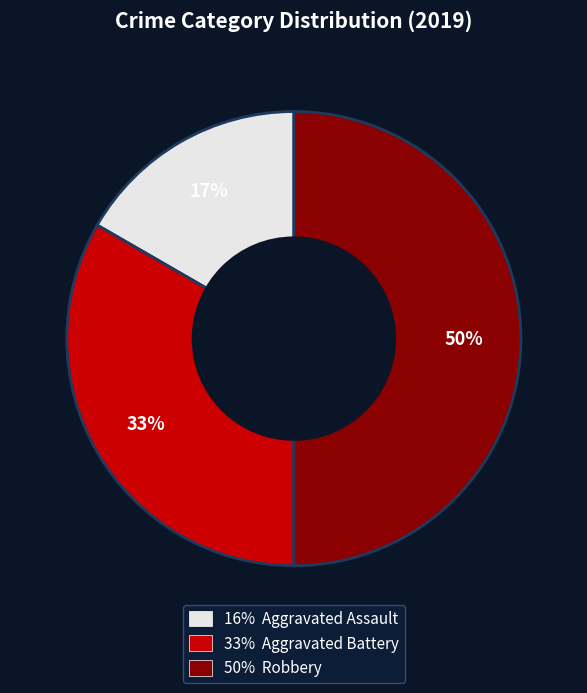

To the nearest percent, what is the average slice percentage?

33%